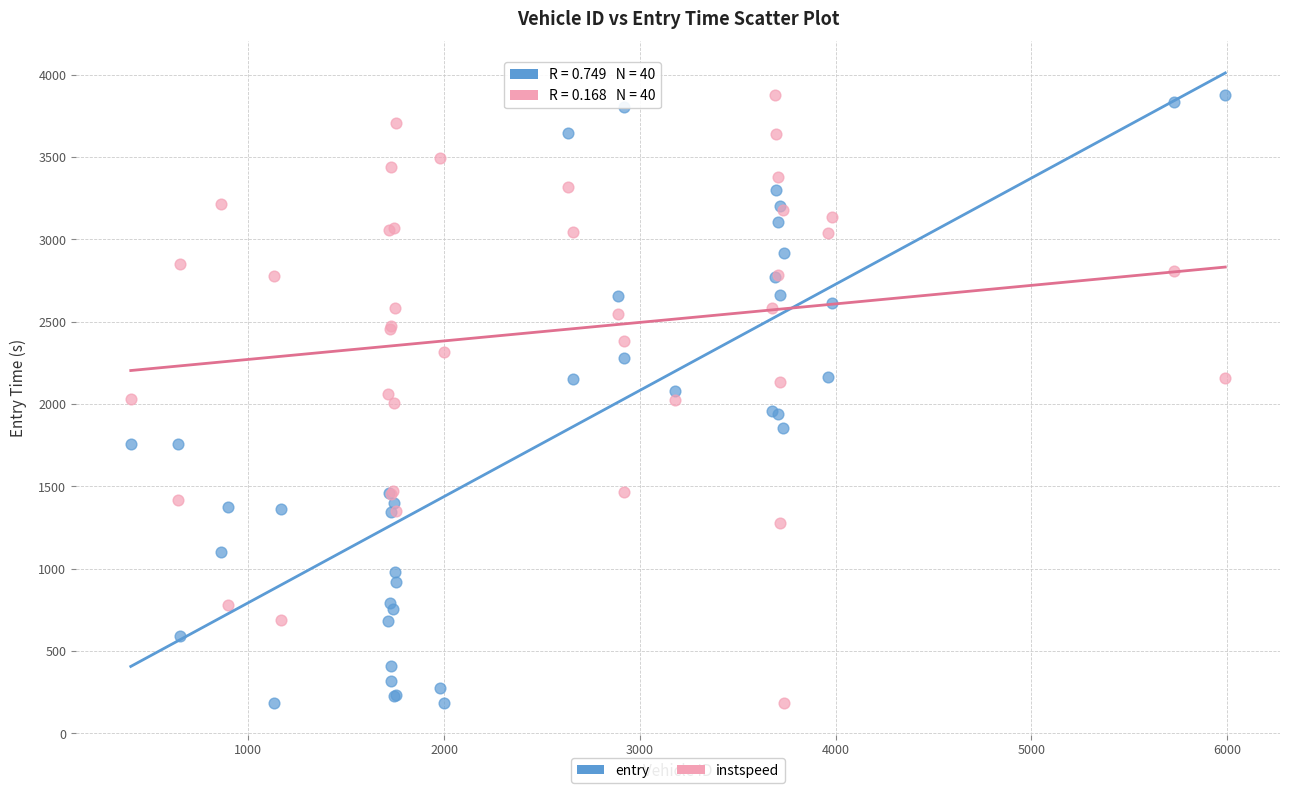

What is the X range (max minus min) for the scatter plot?

5592.0